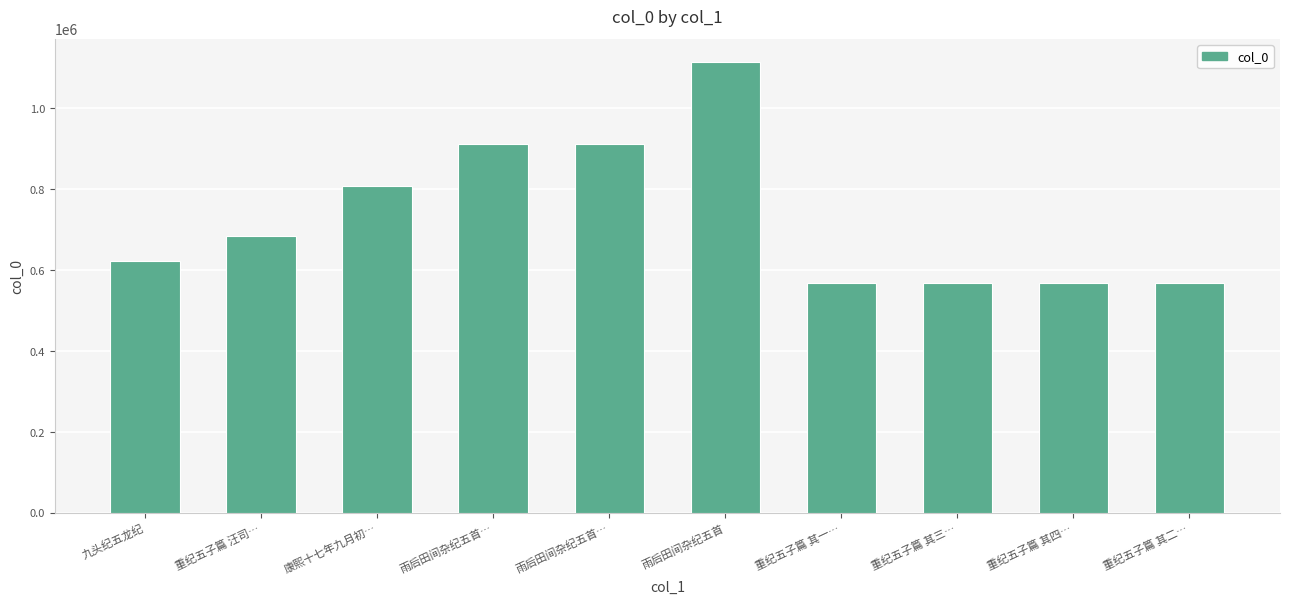

How many data points are less than 684018?

5